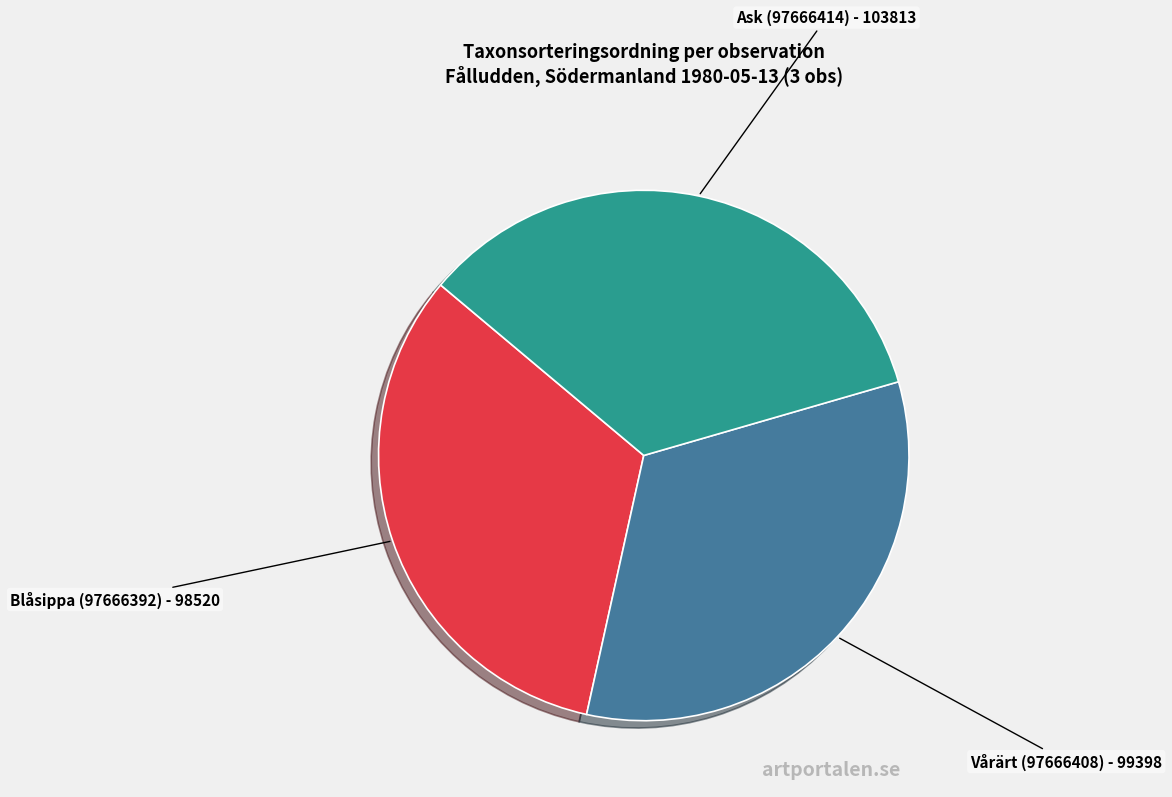

The Vårärt (97666408) slice represents 25% of the pie. True or false?

False